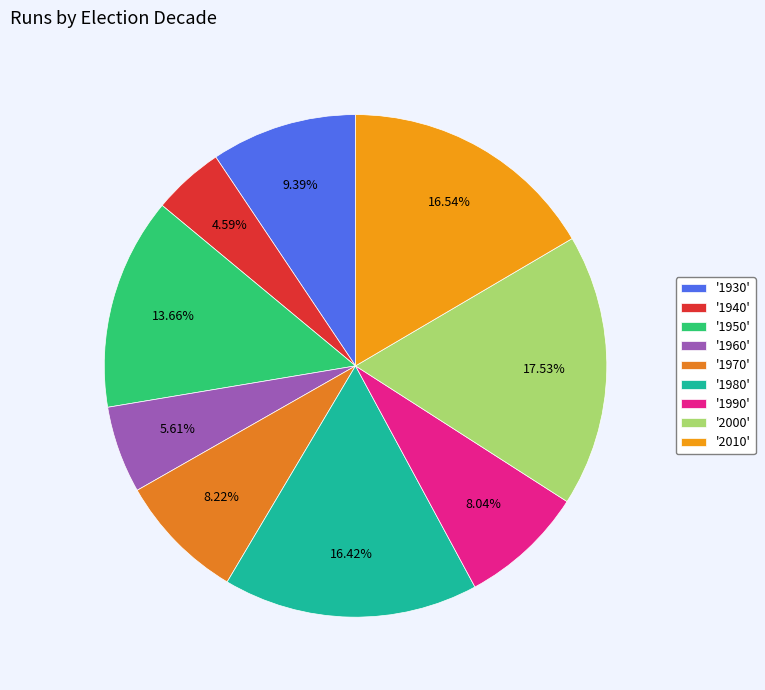

How many segments does this pie chart have?

9